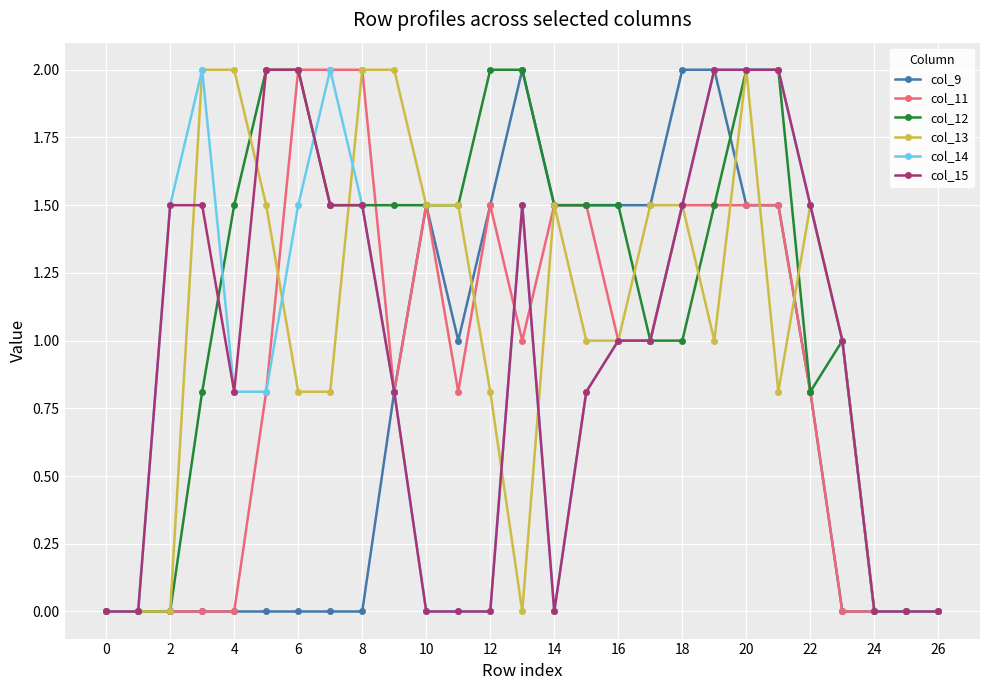

What is the sum of all col_15 values?

25.9